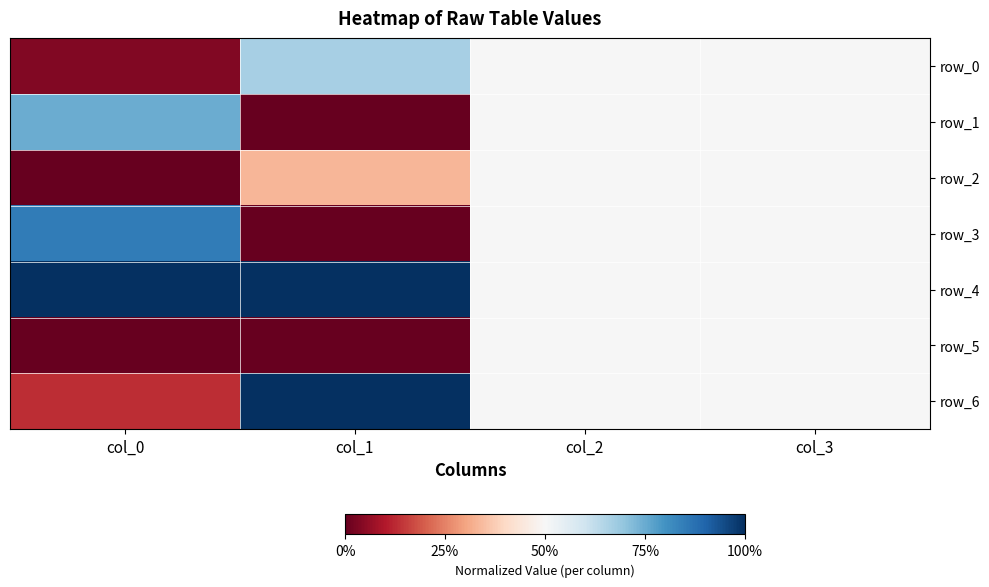

What is the spread (max minus min) of values at col_0?

1.0